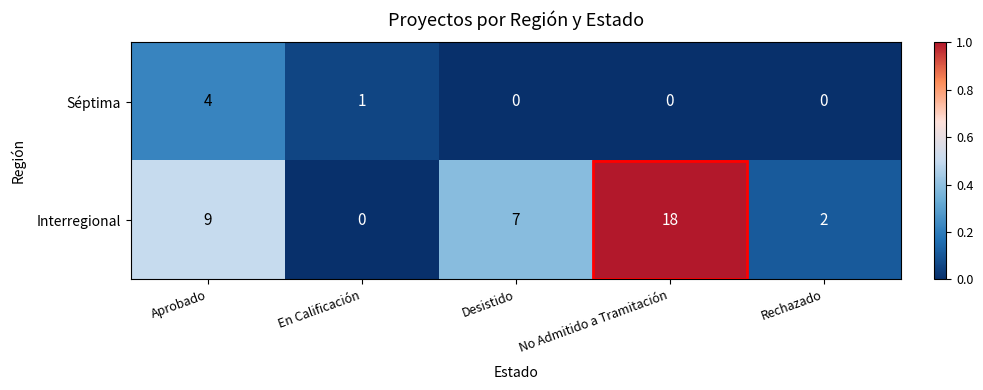

Which label corresponds to the largest value in the chart?

No Admitido a Tramitación